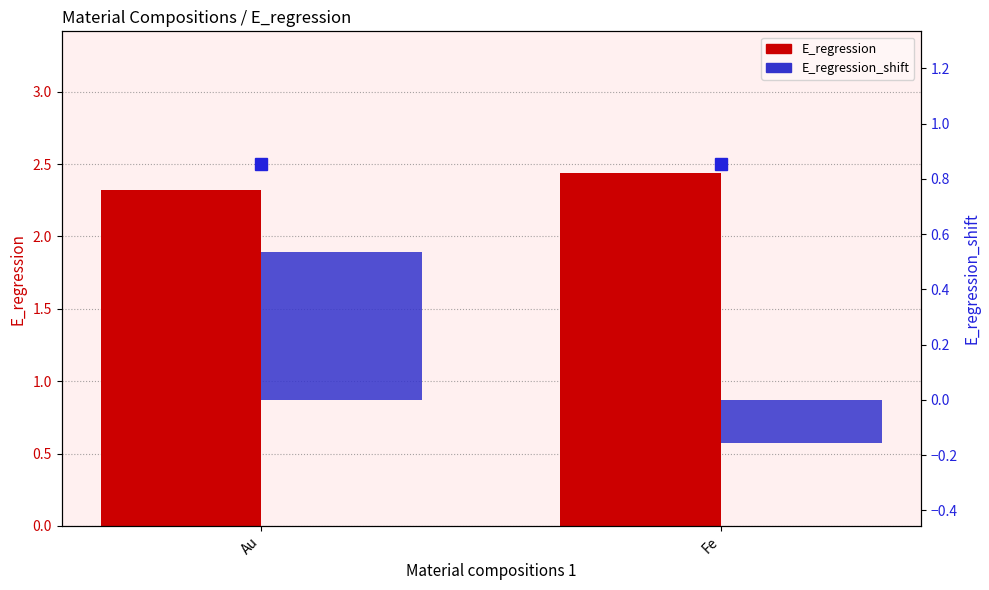

At which label does E_regression_shift first exceed 0?

Au